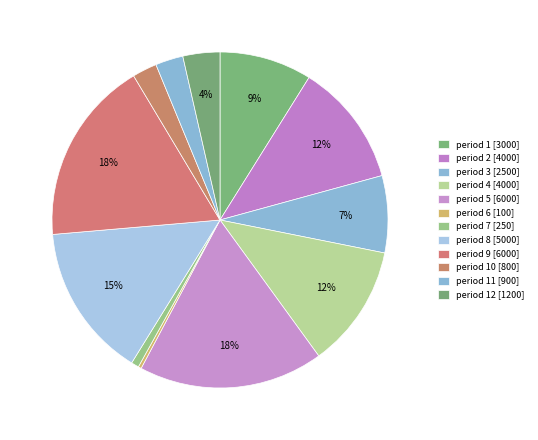

Is there a majority slice in this chart?

No